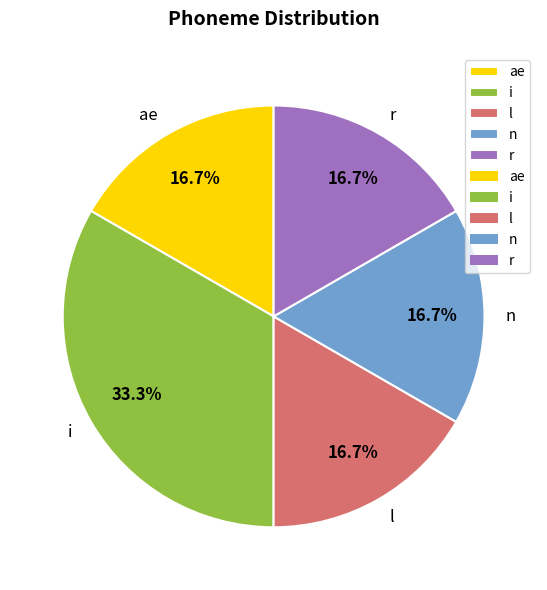

How much of the chart is everything except ae?

83.3%